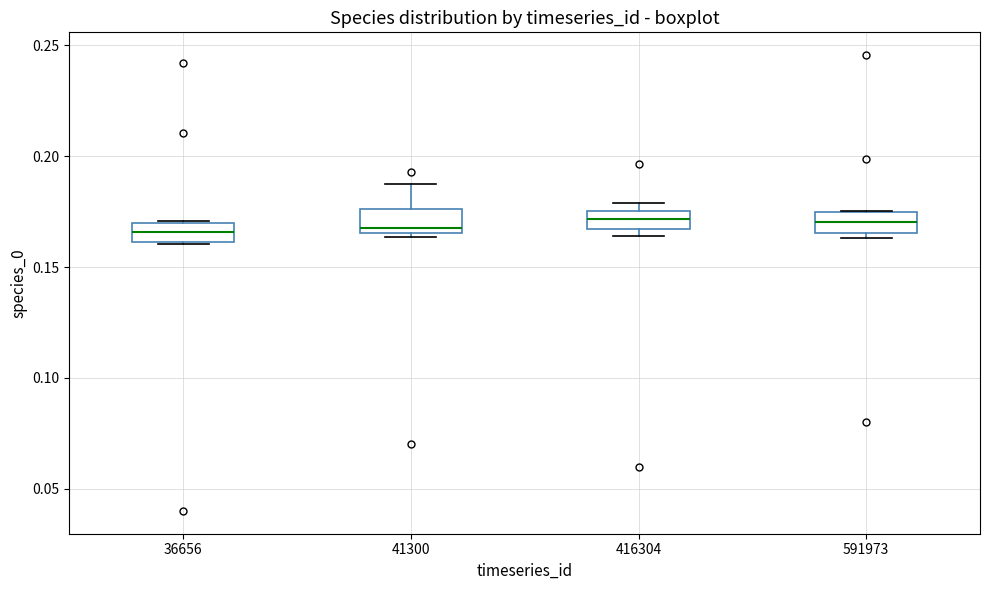

Where is the upper edge of the box at x = 36656 on the y-axis? The values are not printed on the chart, so give them approximately, as read against the axis.

0.170